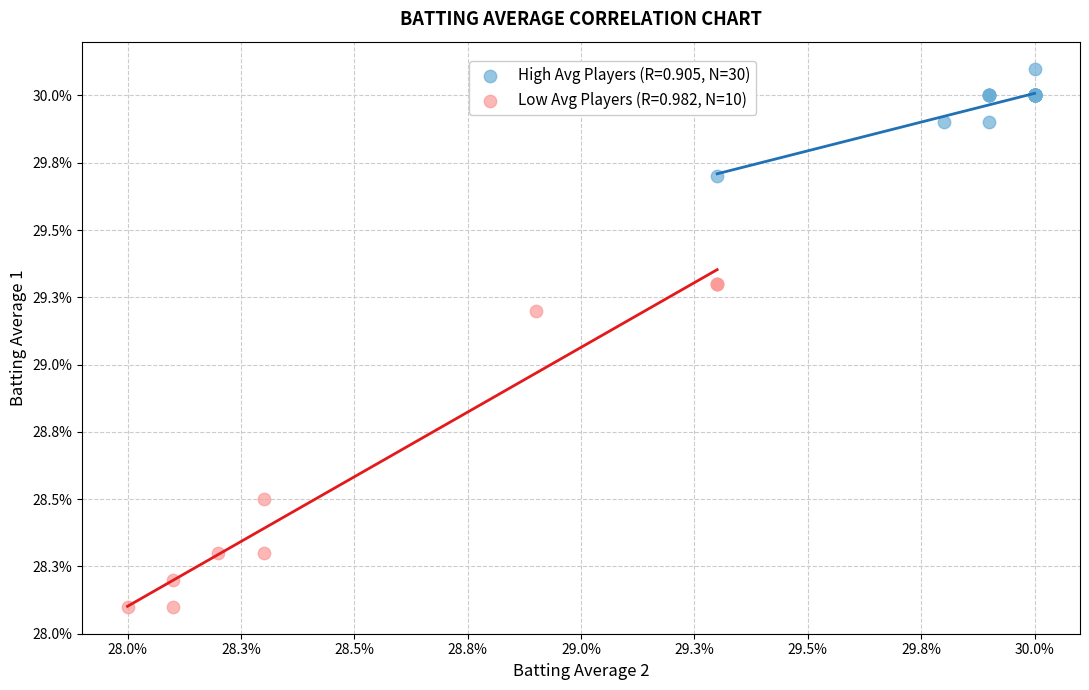

Which series contains the highest Y value?

High Avg Players (R=0.905, N=30)